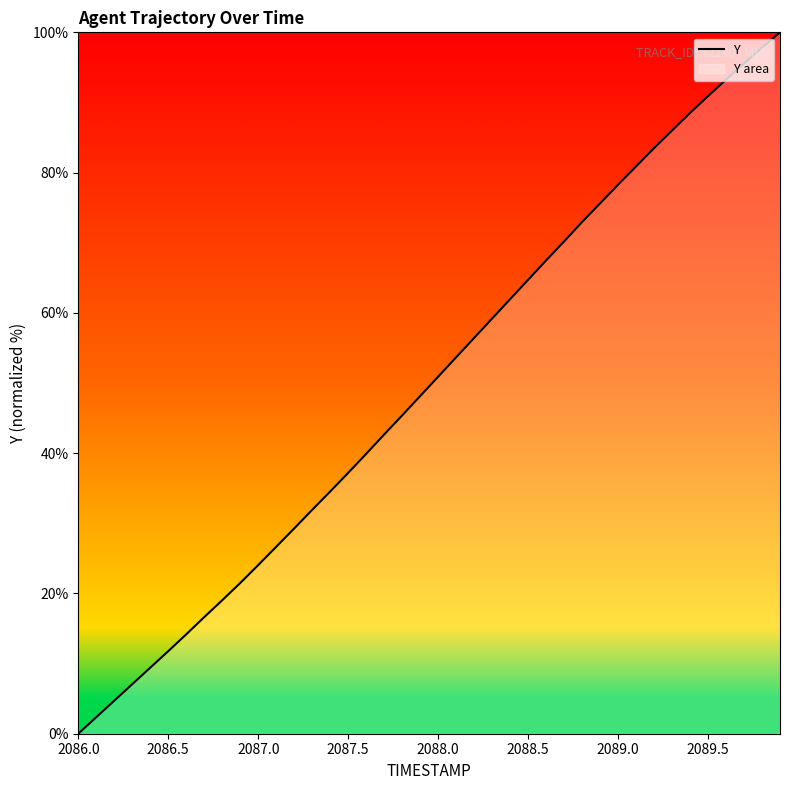

True or false: the data shows 99.4 at 2088.5.

False